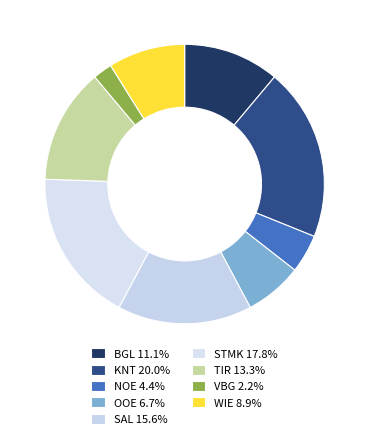

What is the largest slice in the pie chart?

KNT